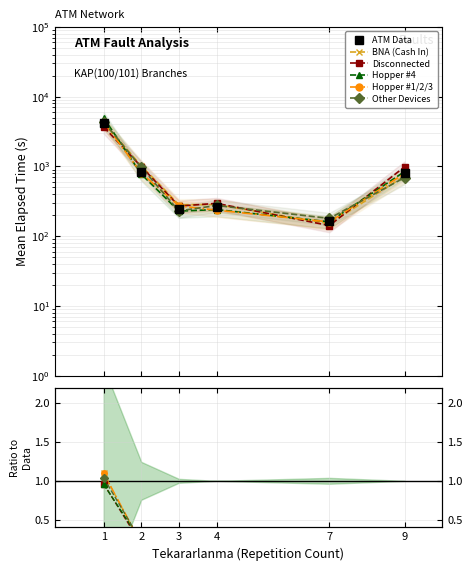

What is the difference between the Hopper #4 values at 7 and 3?

67.6